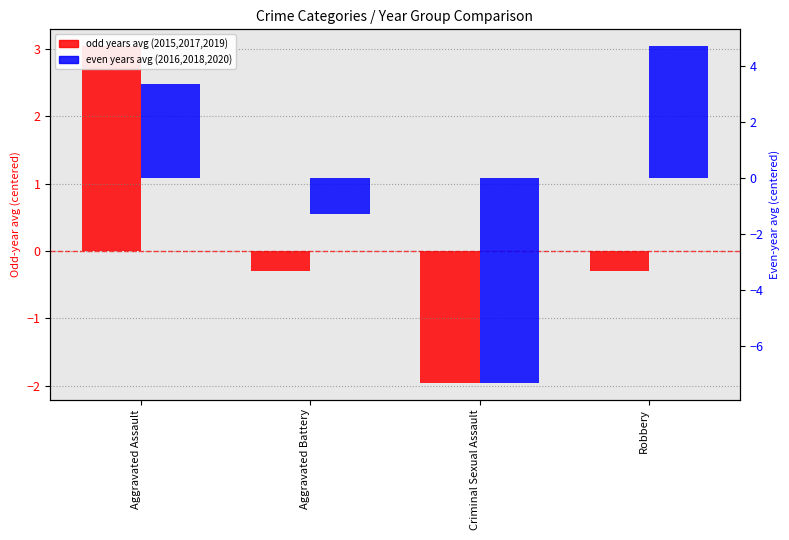

What is the total value across all series at Aggravated Battery?

-1.6